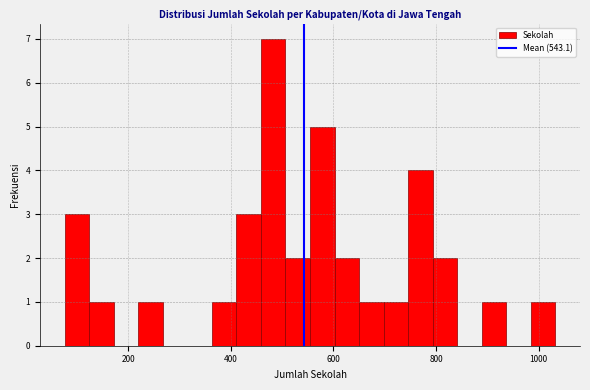

Read against the x-axis, roughly where is the centre of the tallest bar?

480